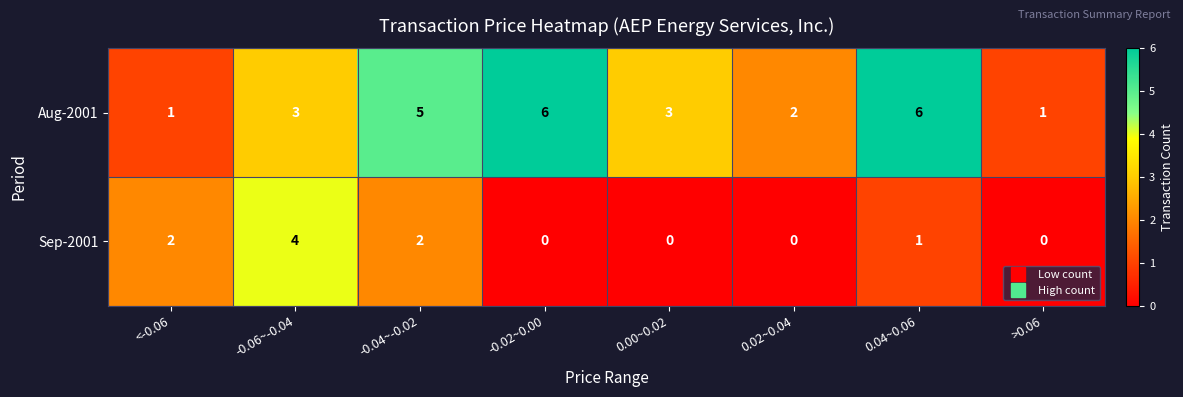

Which series changed the most between <-0.06 and 0.04~0.06?

Aug-2001